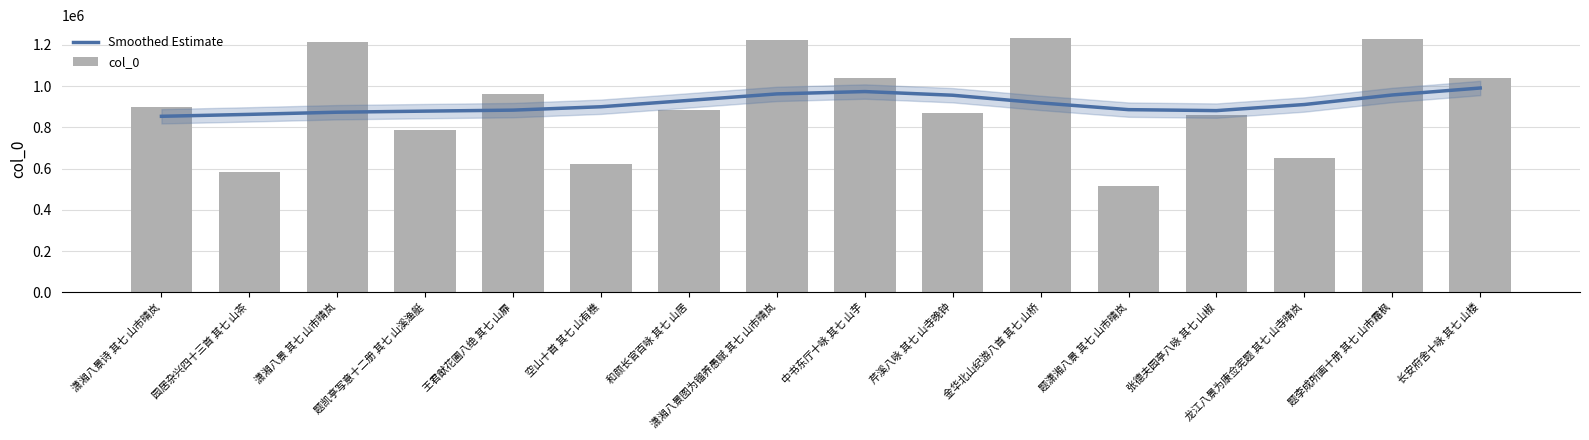

What position from the left is 园居杂兴四十三首 其七 山茶?

2